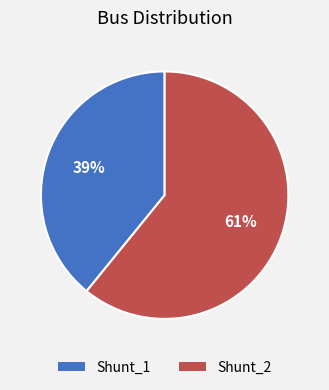

Rank the categories by value from lowest to highest.

Shunt_1, Shunt_2